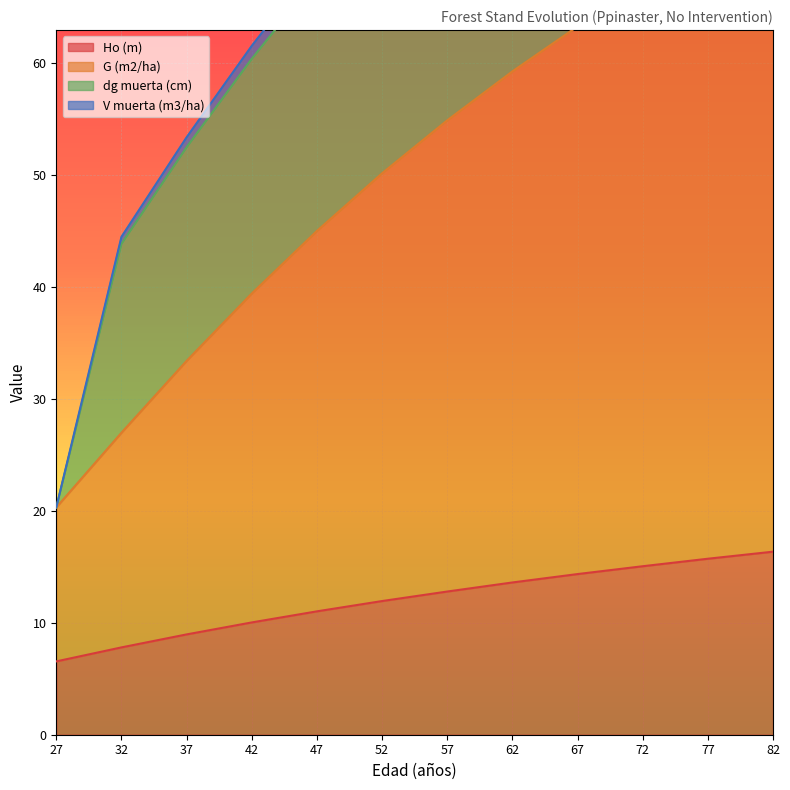

Which series changed the most between 47 and 57?

V muerta (m3/ha)